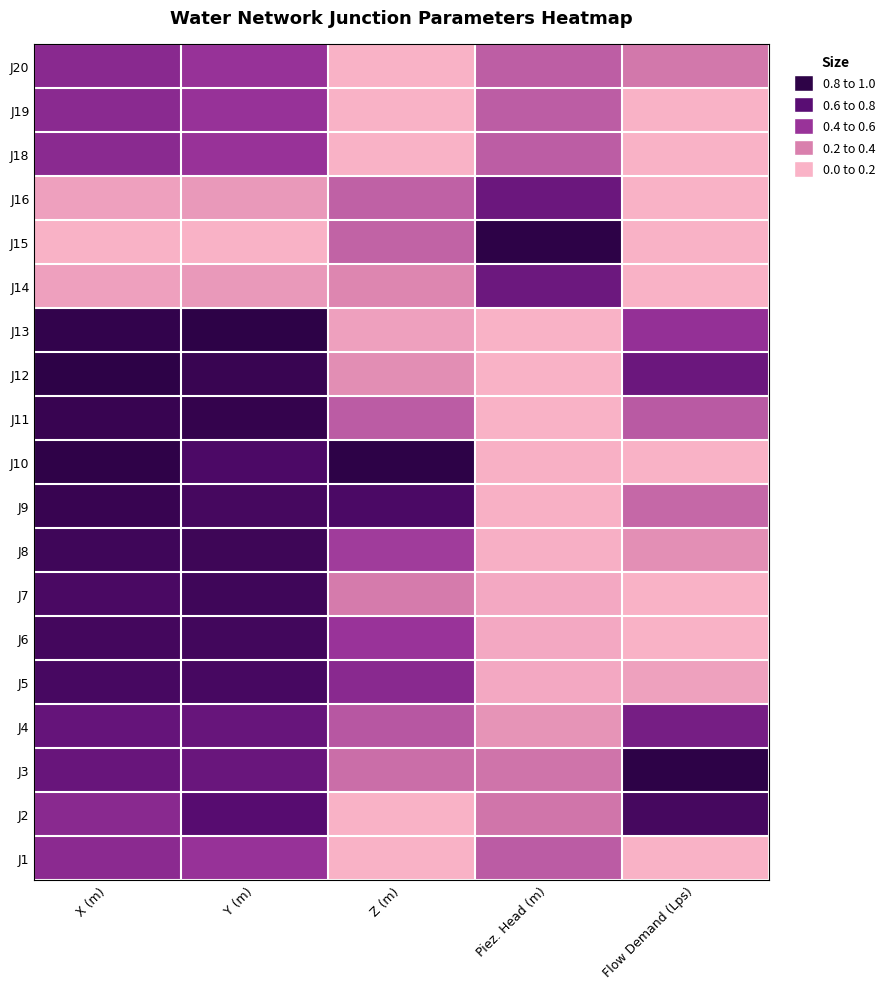

What is the total value across all series at Y (m)?

12.5